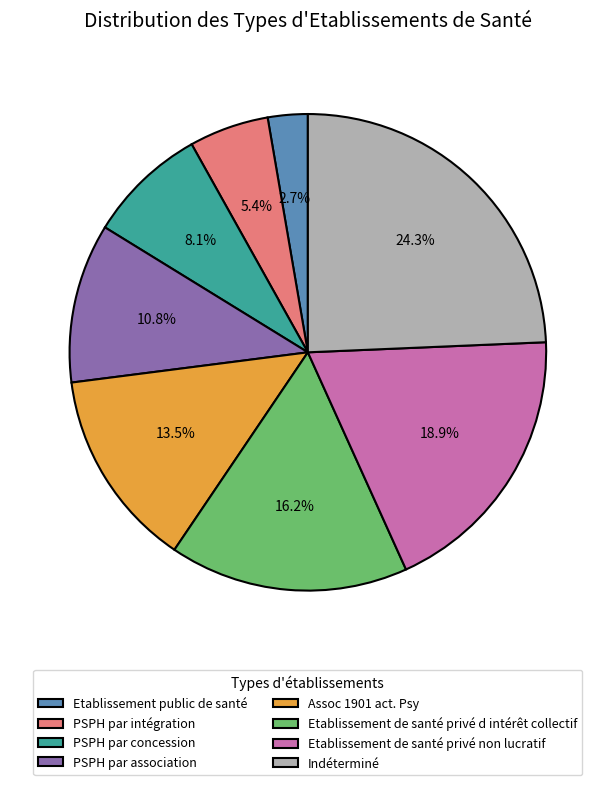

Which category has the biggest portion of the pie?

Indéterminé